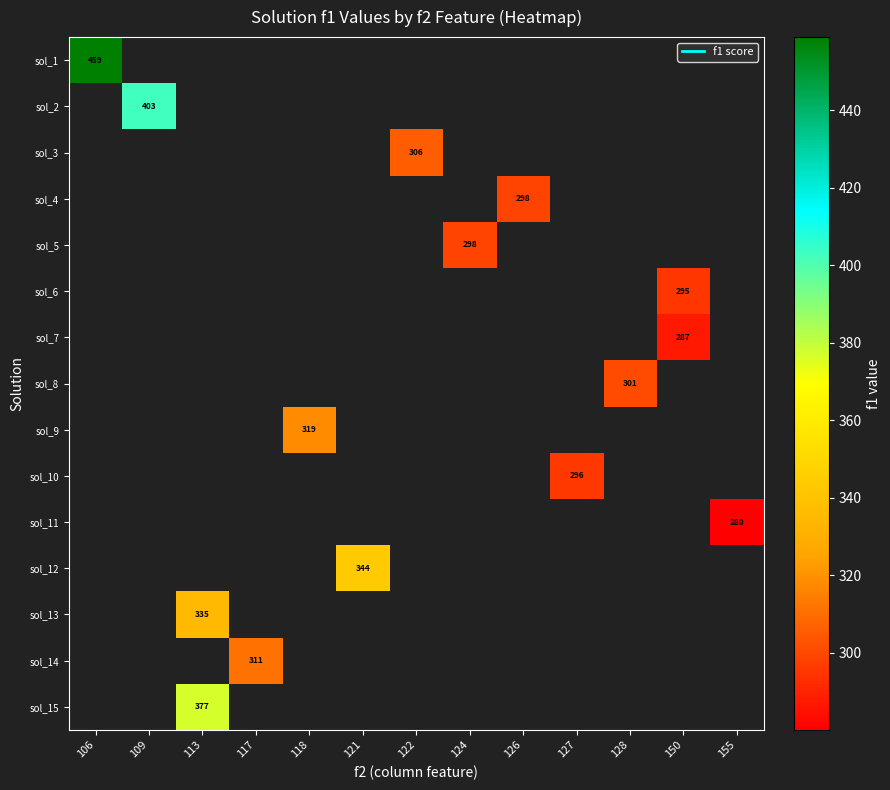

Which has a higher value, 127 or 128?

128